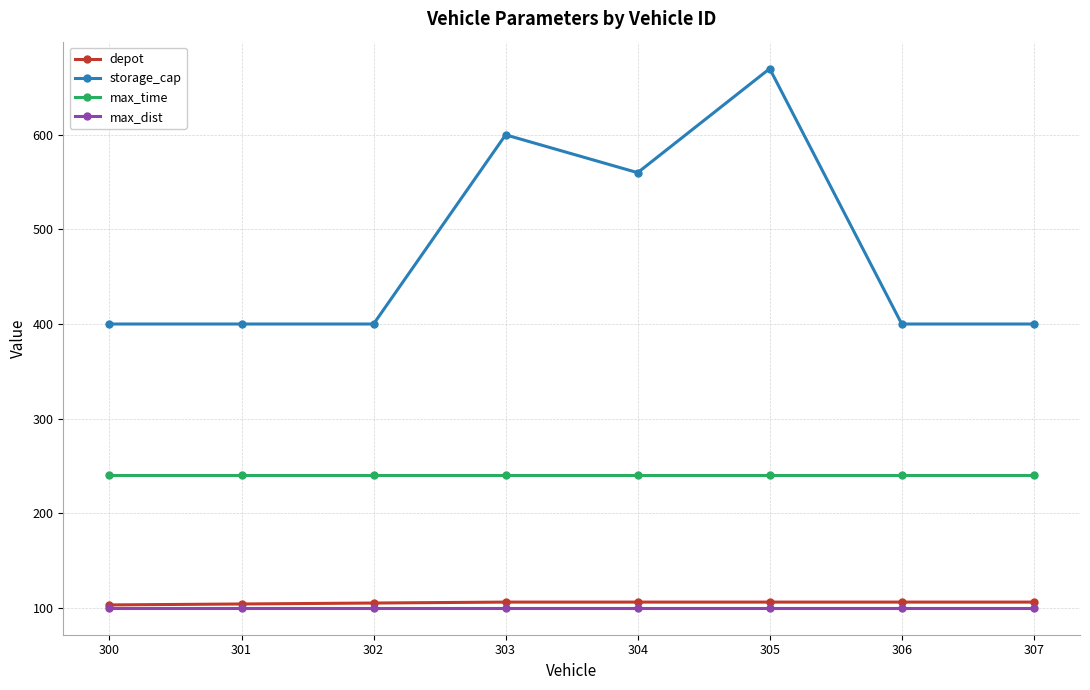

Which series has the largest total across all categories?

storage_cap